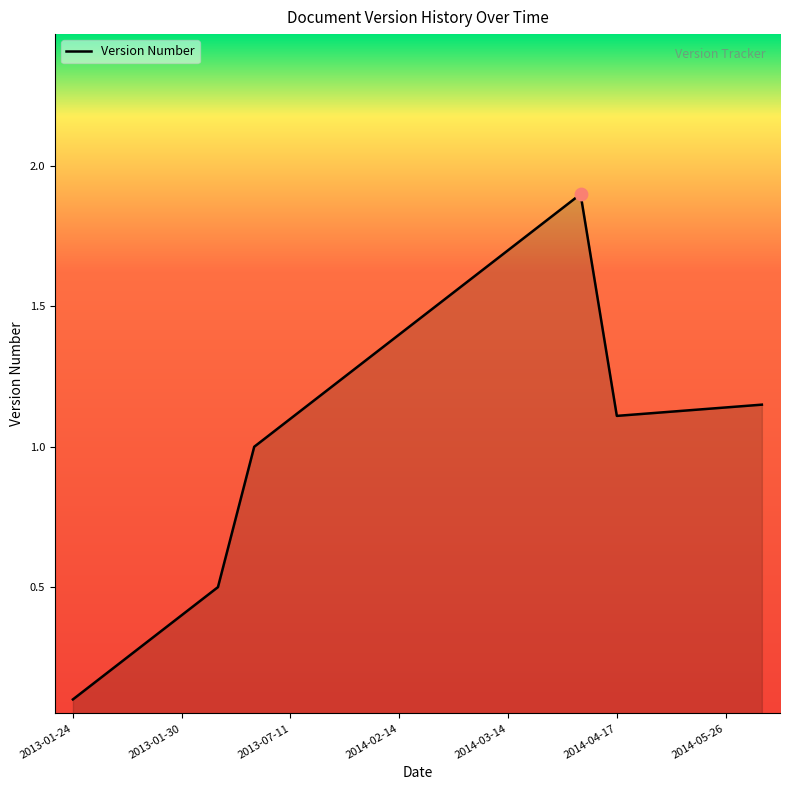

What is the greatest value displayed?

1.9